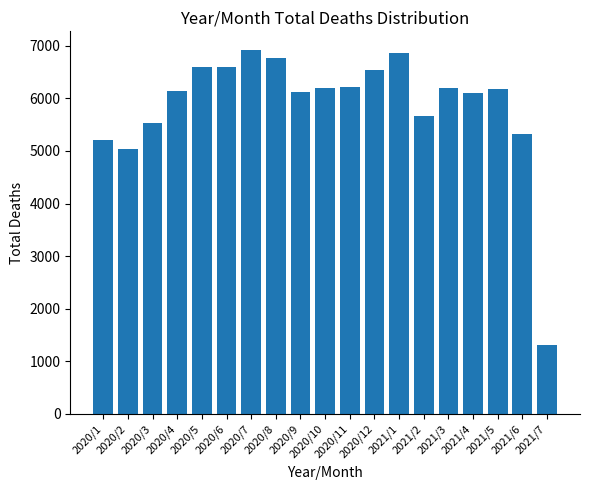

Does the chart contain stacked bars?

No